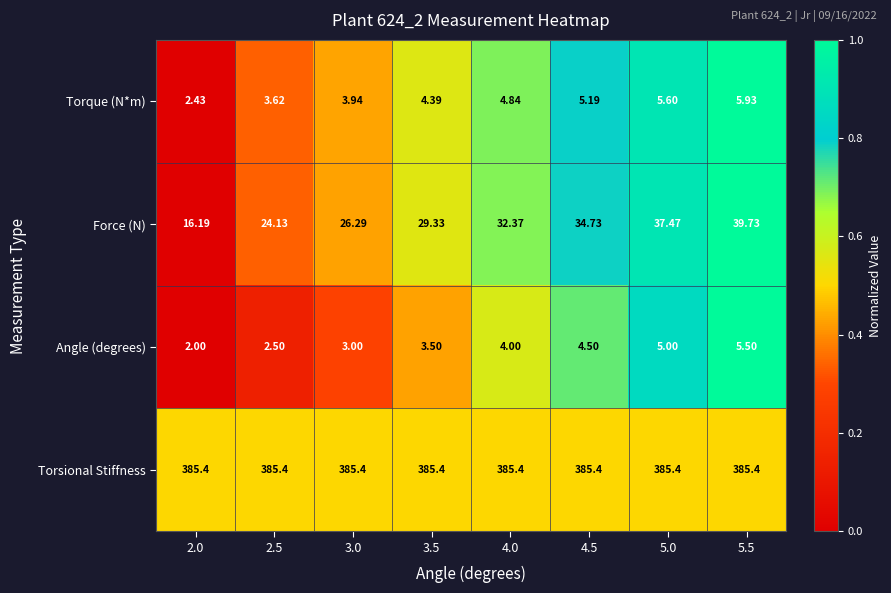

Which series has the largest range (max minus min)?

Force (N)